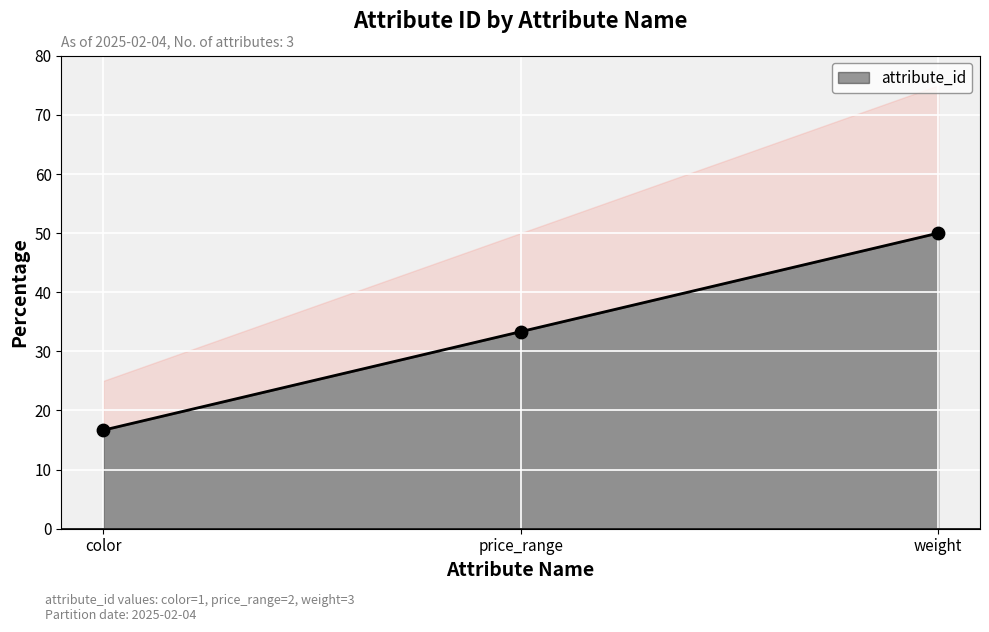

Approximately how many times larger is the value at price_range compared to color?

2.0